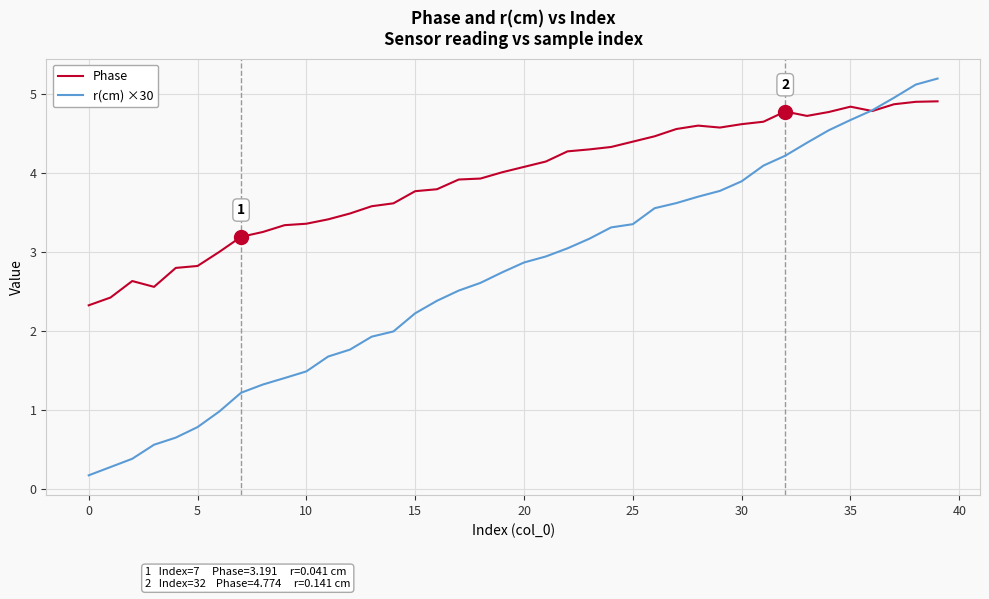

Rank the series by their maximum value, from lowest to highest.

Phase, r(cm) ×30